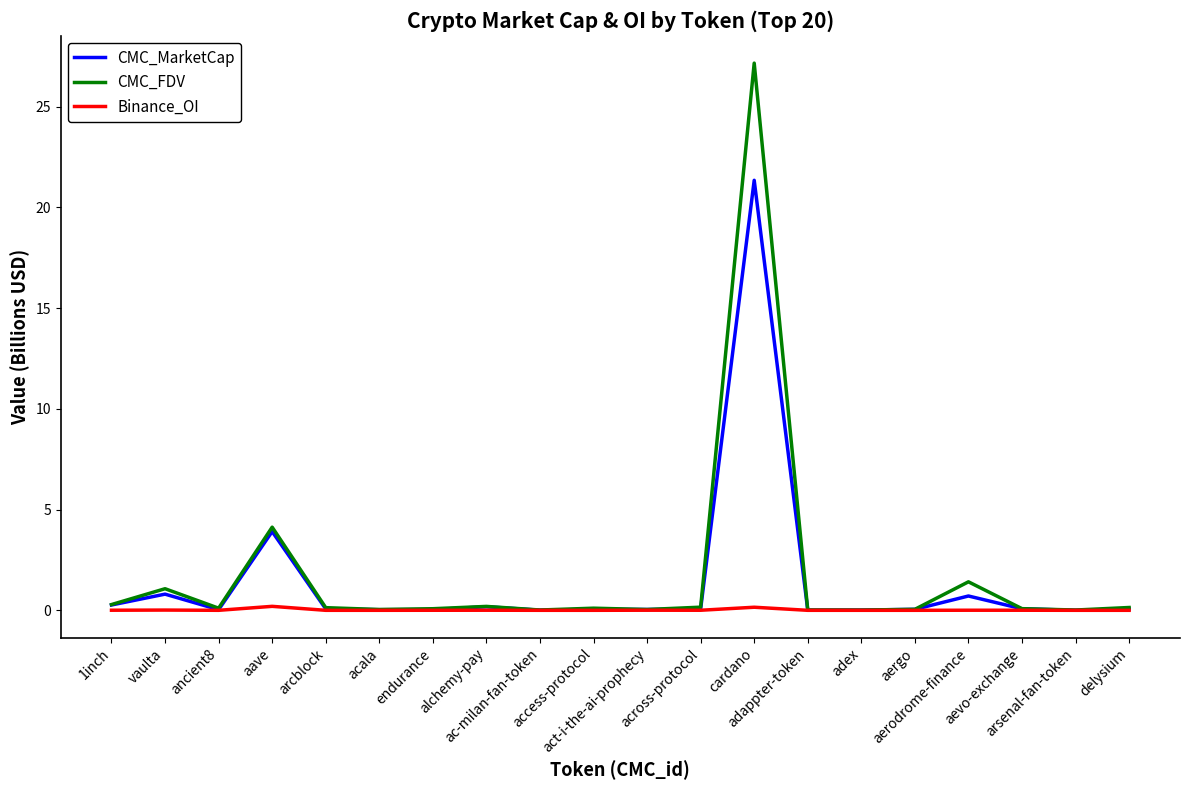

Rank the series by their maximum value, from highest to lowest.

CMC_FDV, CMC_MarketCap, Binance_OI